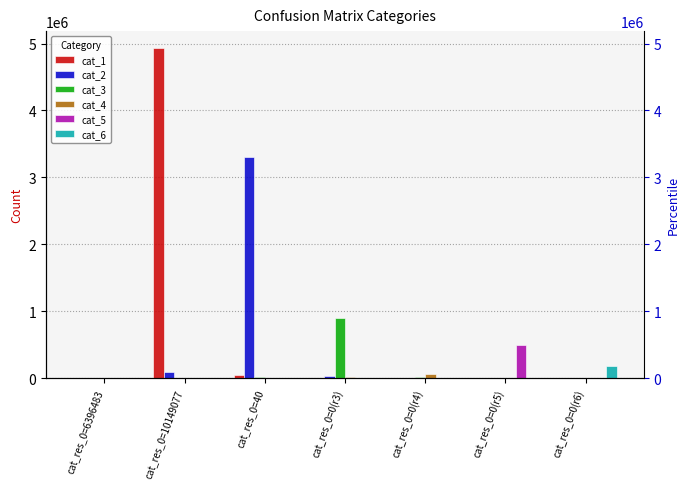

List the labels in order of cat_5 value, largest first.

cat_res_0=0(r5), cat_res_0=0(r6), cat_res_0=0(r4), cat_res_0=0(r3), cat_res_0=10149077, cat_res_0=6396483, cat_res_0=40